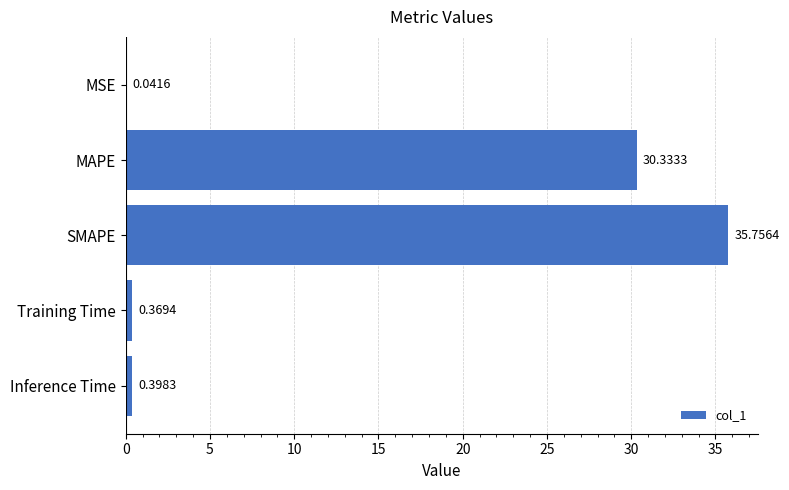

Count the number of categories in the chart.

5